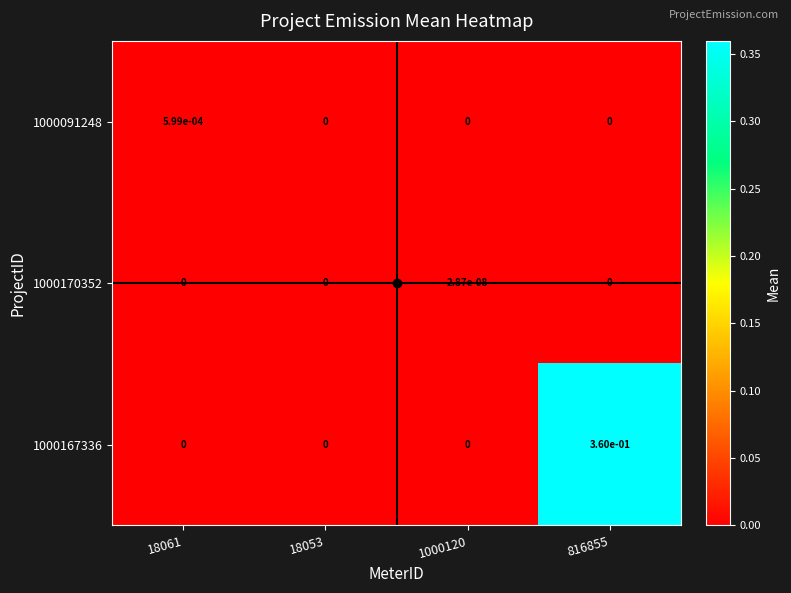

Is the value of 1000170352 at 18053 greater than the value of 1000091248 at 18061?

No